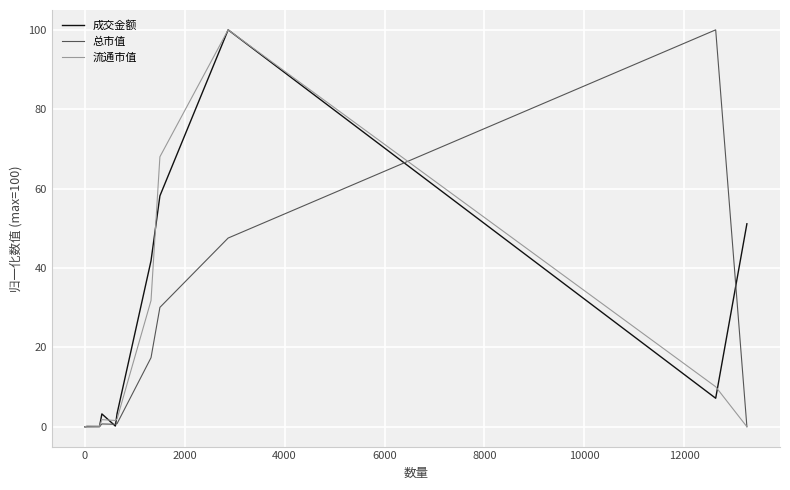

Which series has the largest total across all categories?

成交金额